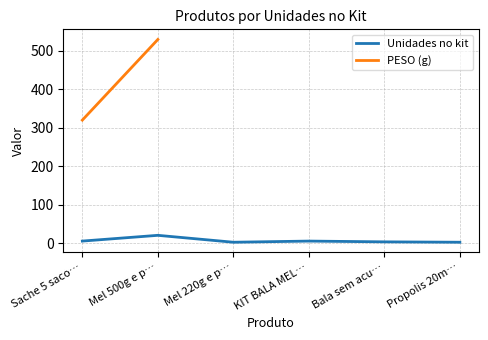

The value of PESO (g) at Mel 500g e p… is 530.0. True or false?

True